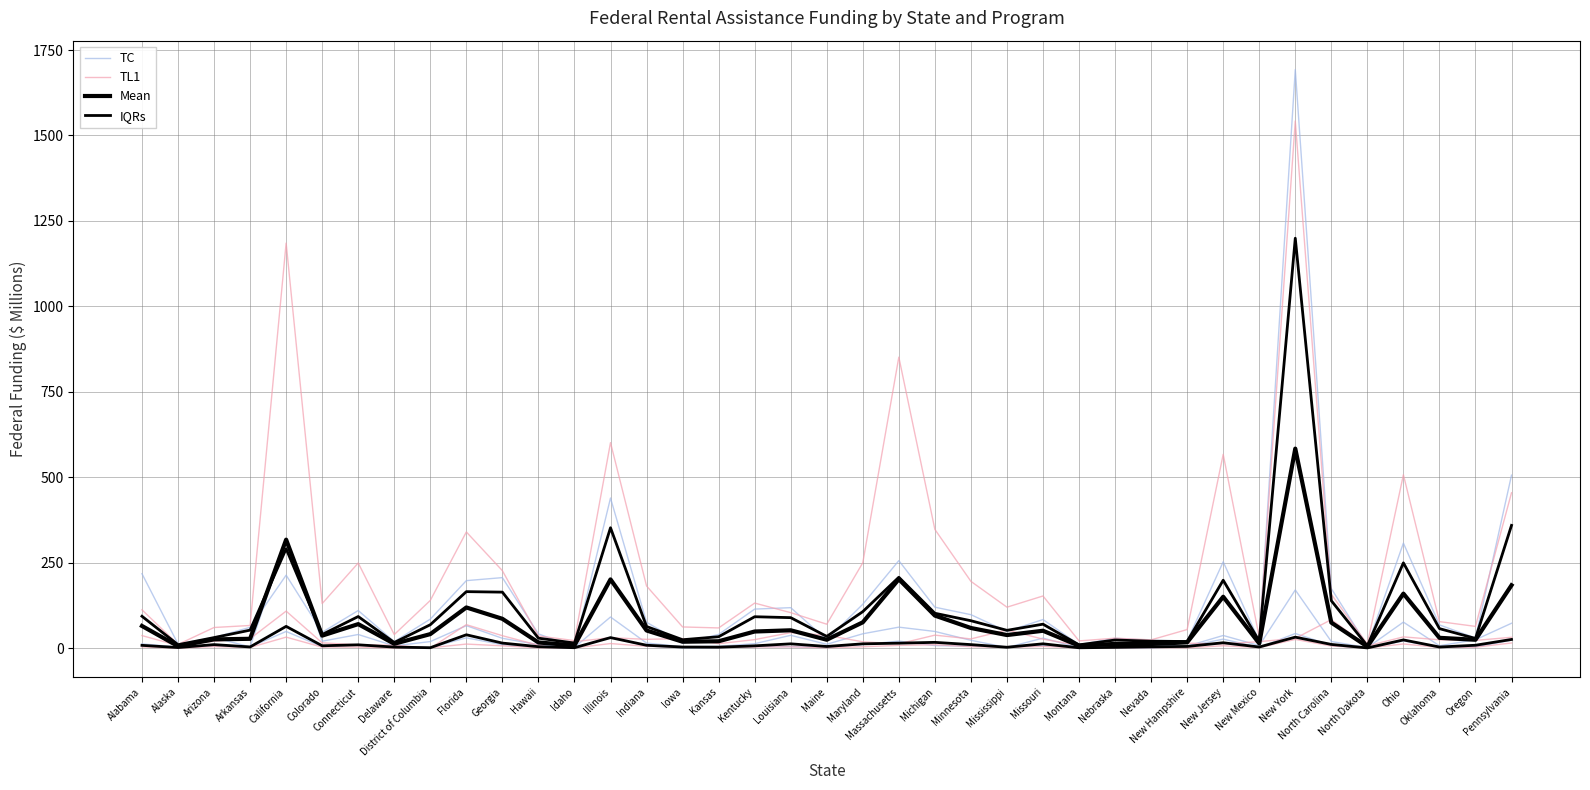

Which series has the largest total across all categories?

TL1